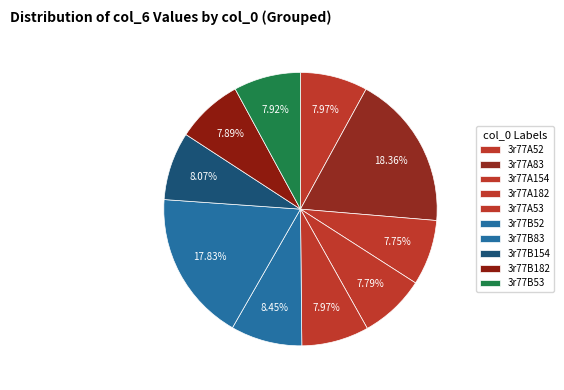

Is there a majority slice in this chart?

No